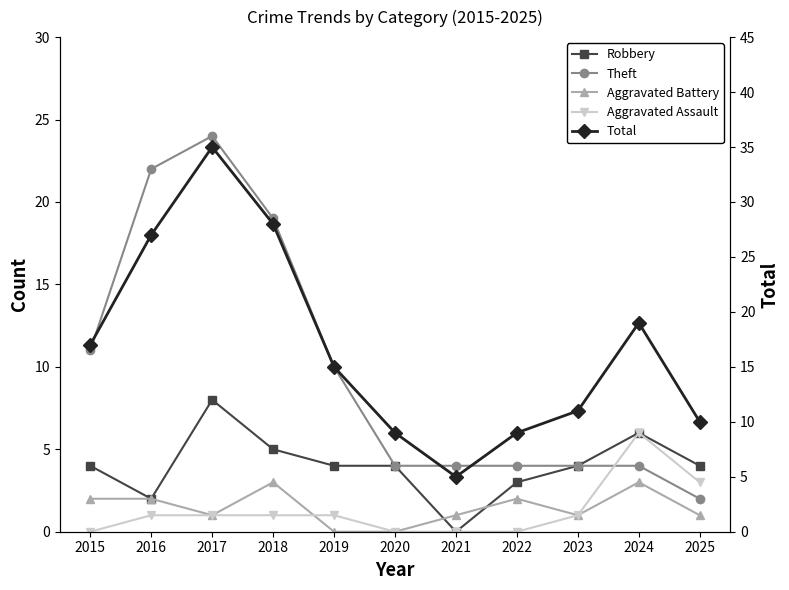

Reading right to left, extract all data points from this chart.

Robbery: 2025=4	2024=6	2023=4	2022=3	2021=0	2020=4	2019=4	2018=5	2017=8	2016=2	2015=4
Theft: 2025=2	2024=4	2023=4	2022=4	2021=4	2020=4	2019=10	2018=19	2017=24	2016=22	2015=11
Aggravated Battery: 2025=1	2024=3	2023=1	2022=2	2021=1	2020=0	2019=0	2018=3	2017=1	2016=2	2015=2
Aggravated Assault: 2025=3	2024=6	2023=1	2022=0	2021=0	2020=0	2019=1	2018=1	2017=1	2016=1	2015=0
Total: 2025=10	2024=19	2023=11	2022=9	2021=5	2020=9	2019=15	2018=28	2017=35	2016=27	2015=17